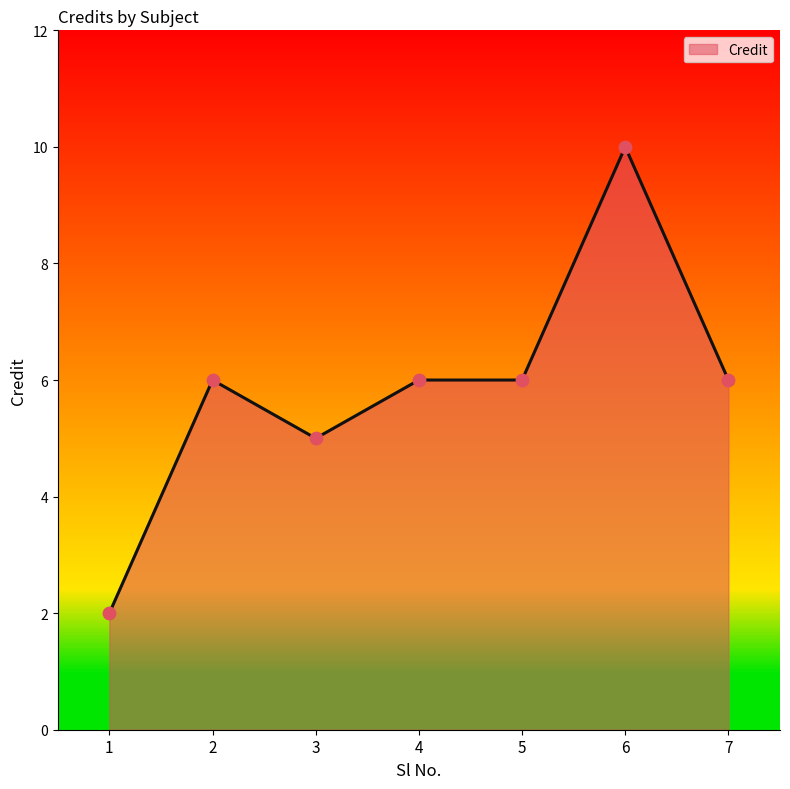

What is the ratio of the value at 7 to the value at 4?

1.0